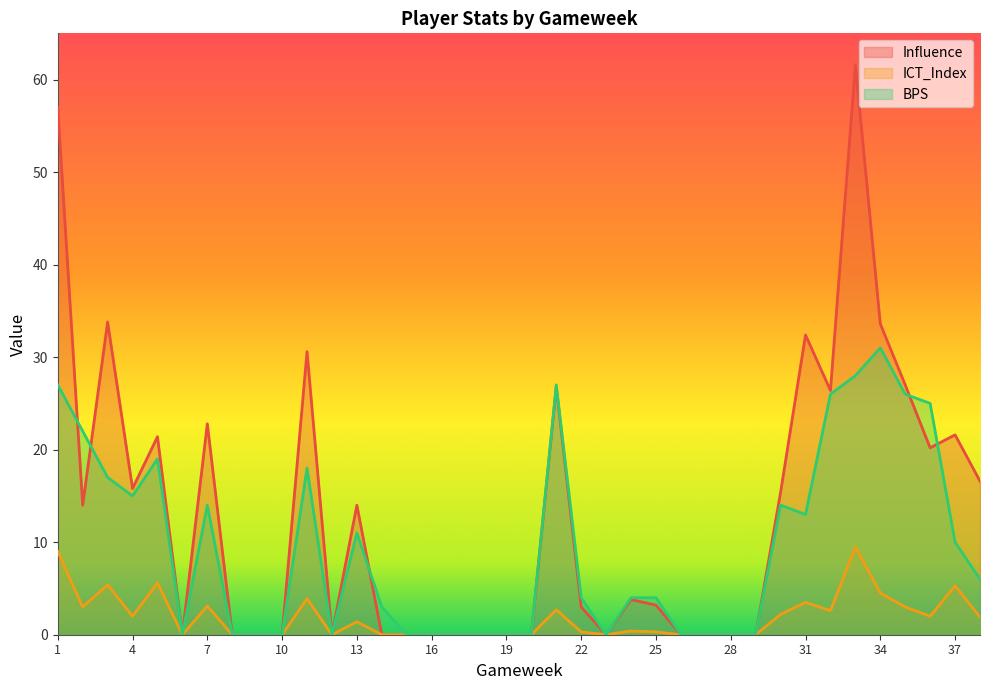

True or false: BPS and Influence intersect in this chart.

True